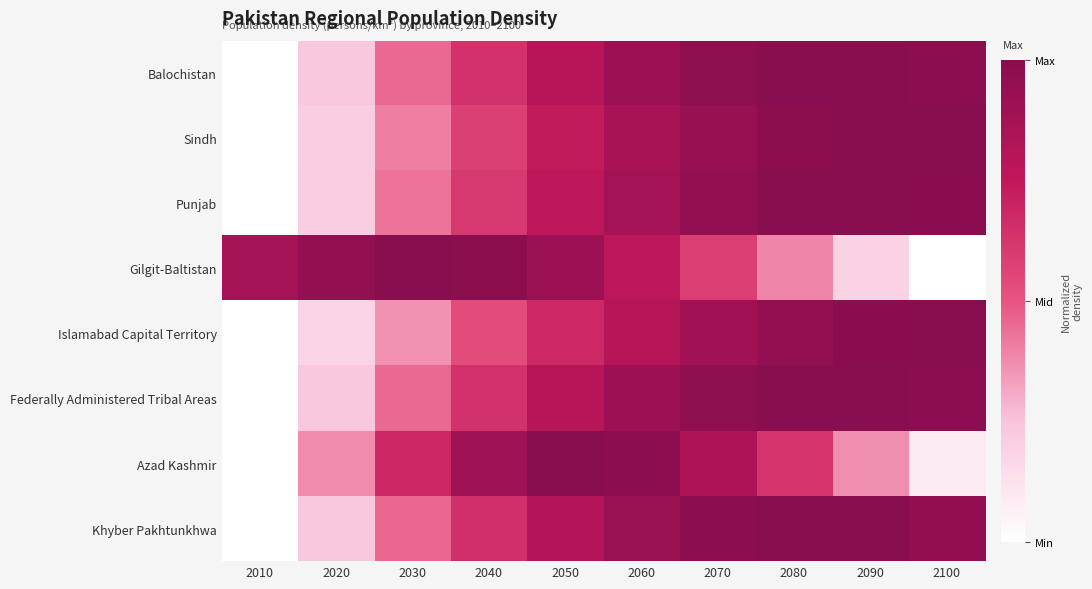

At how many categories does at least one series exceed 0?

10